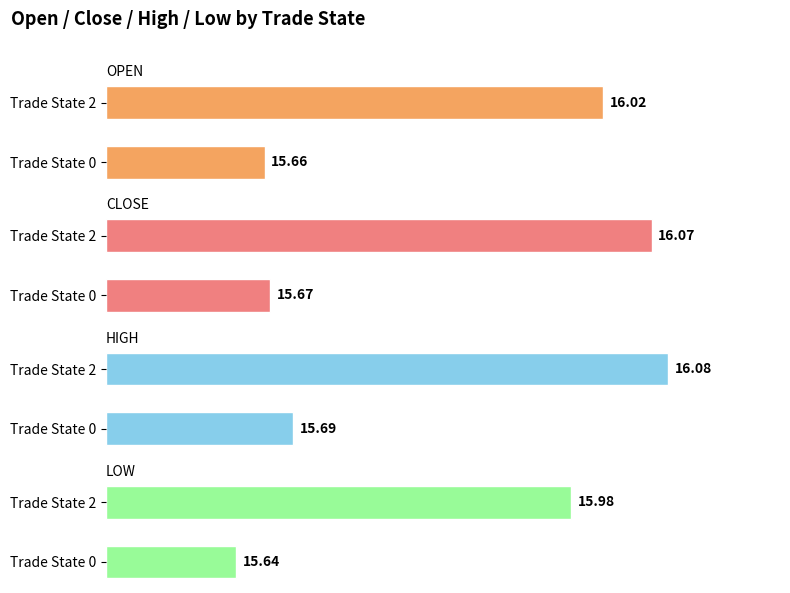

How many groups of bars are there?

2